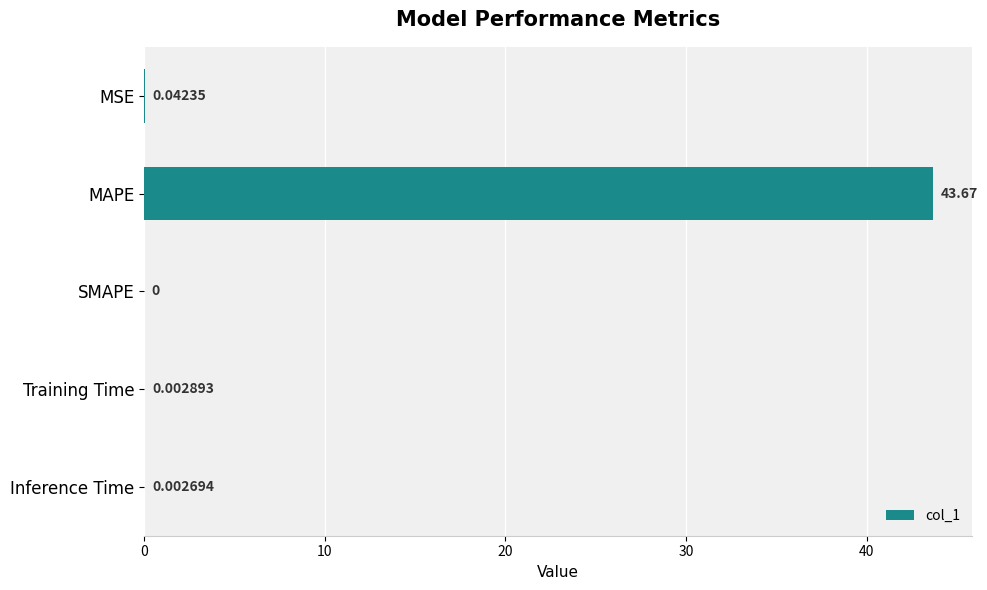

What is the sum of the values at Inference Time and MAPE?

43.7